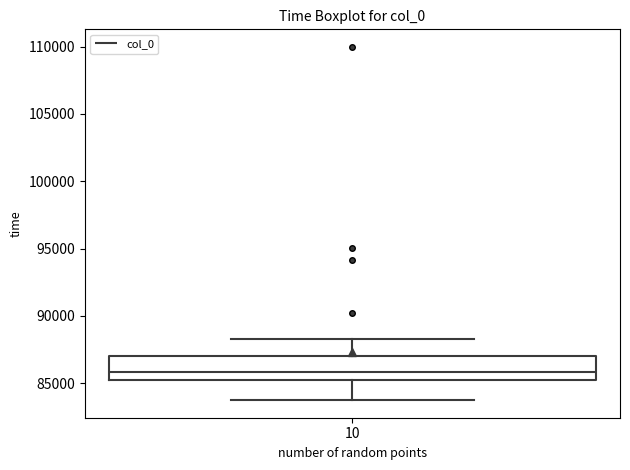

Read this box plot against the y-axis: the position of the median line, the range covered by the box, and the ends of both whiskers. The values are not printed on the chart, so give them approximately, as read against the axis.

median 86000, box 85000 to 87000, whiskers 83500 to 88500